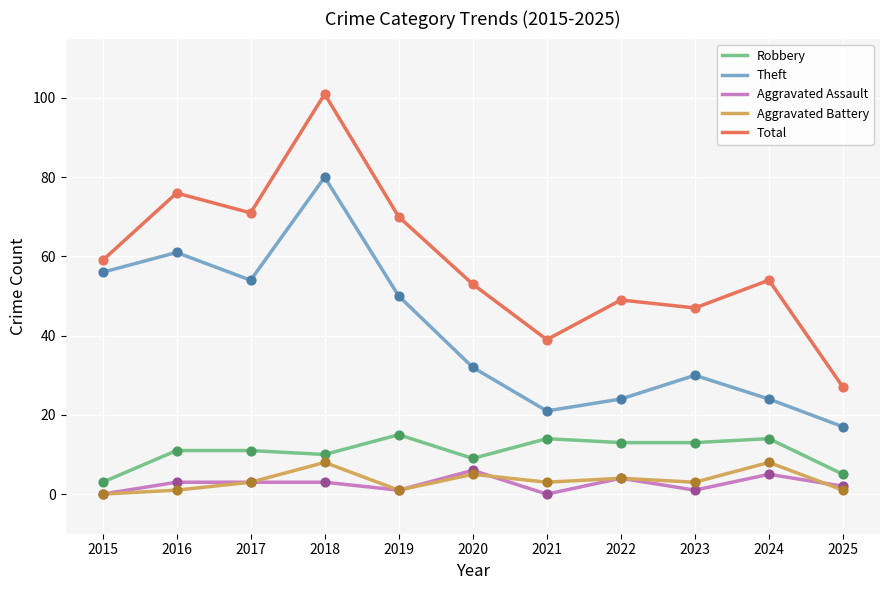

At how many categories does at least one series exceed 89?

1